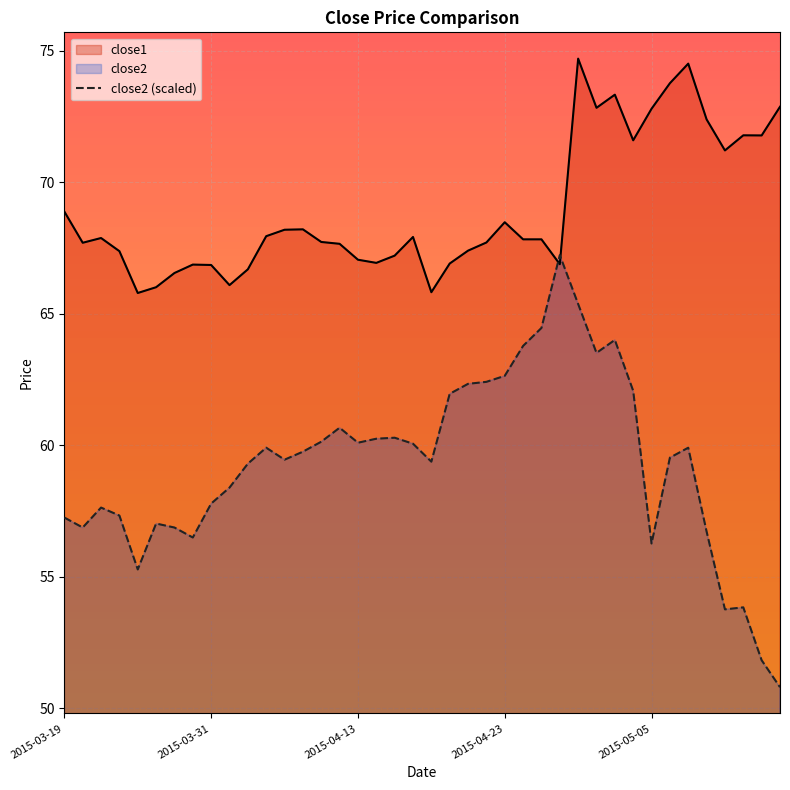

Is the value of close1 at 27 greater than the value of close2 (scaled) at 13?

Yes